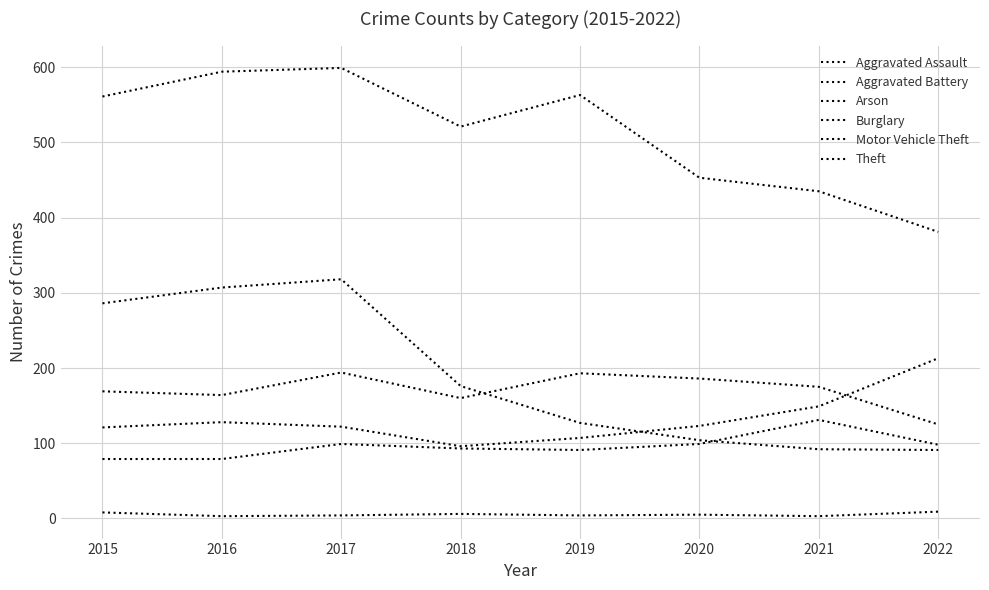

What is the value of the Arson point at the 1st from the left?

8